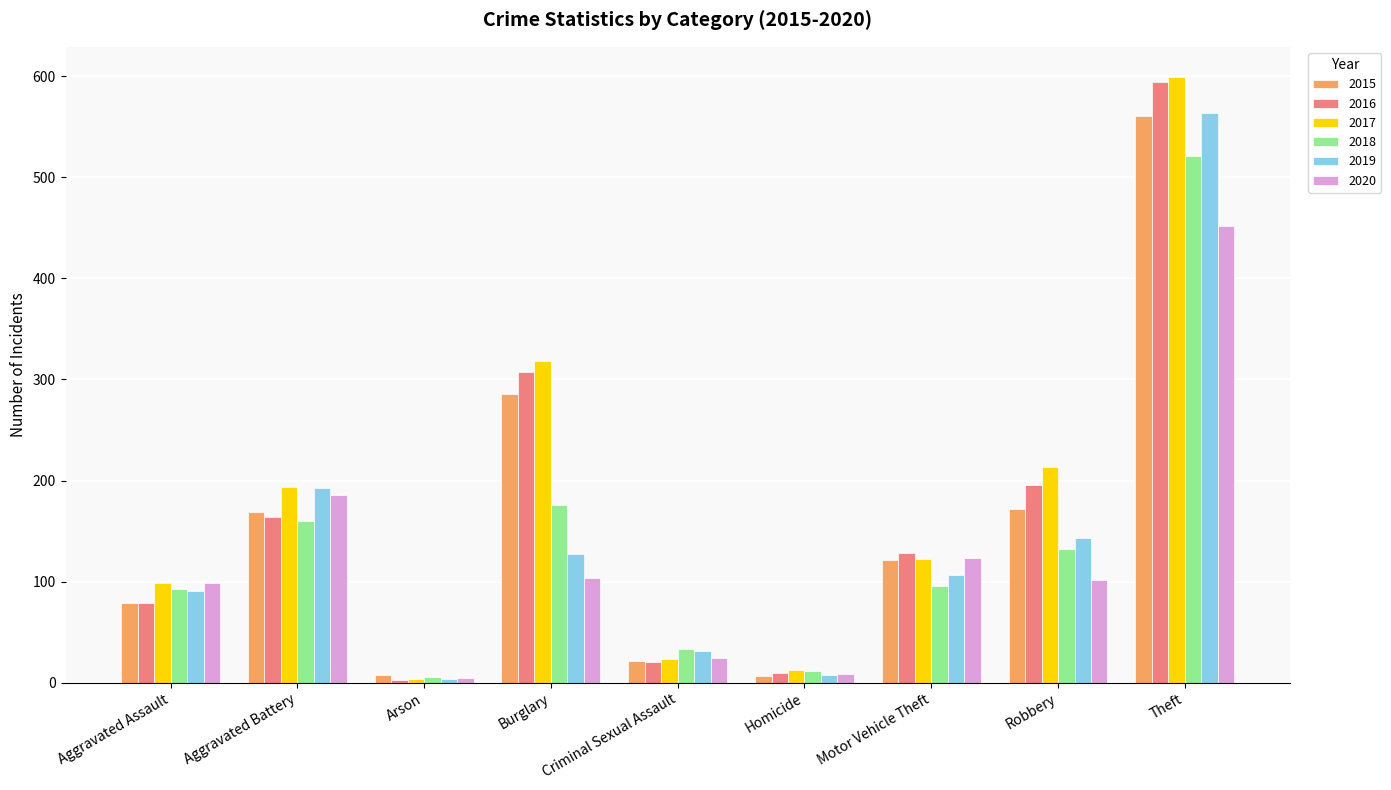

What is the total value across all series at Burglary?

1318